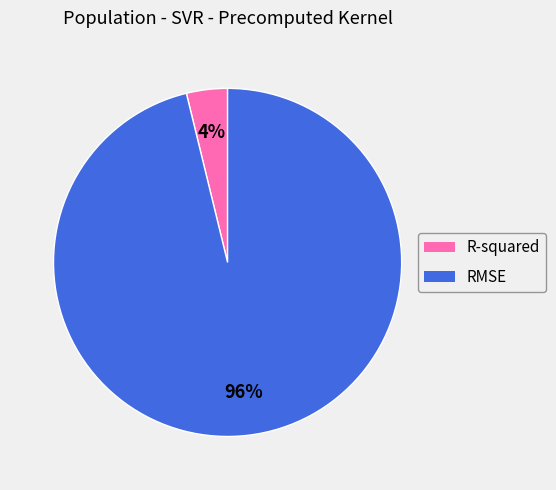

To the nearest percent, what is the difference between the RMSE and R-squared slice percentages?

92%